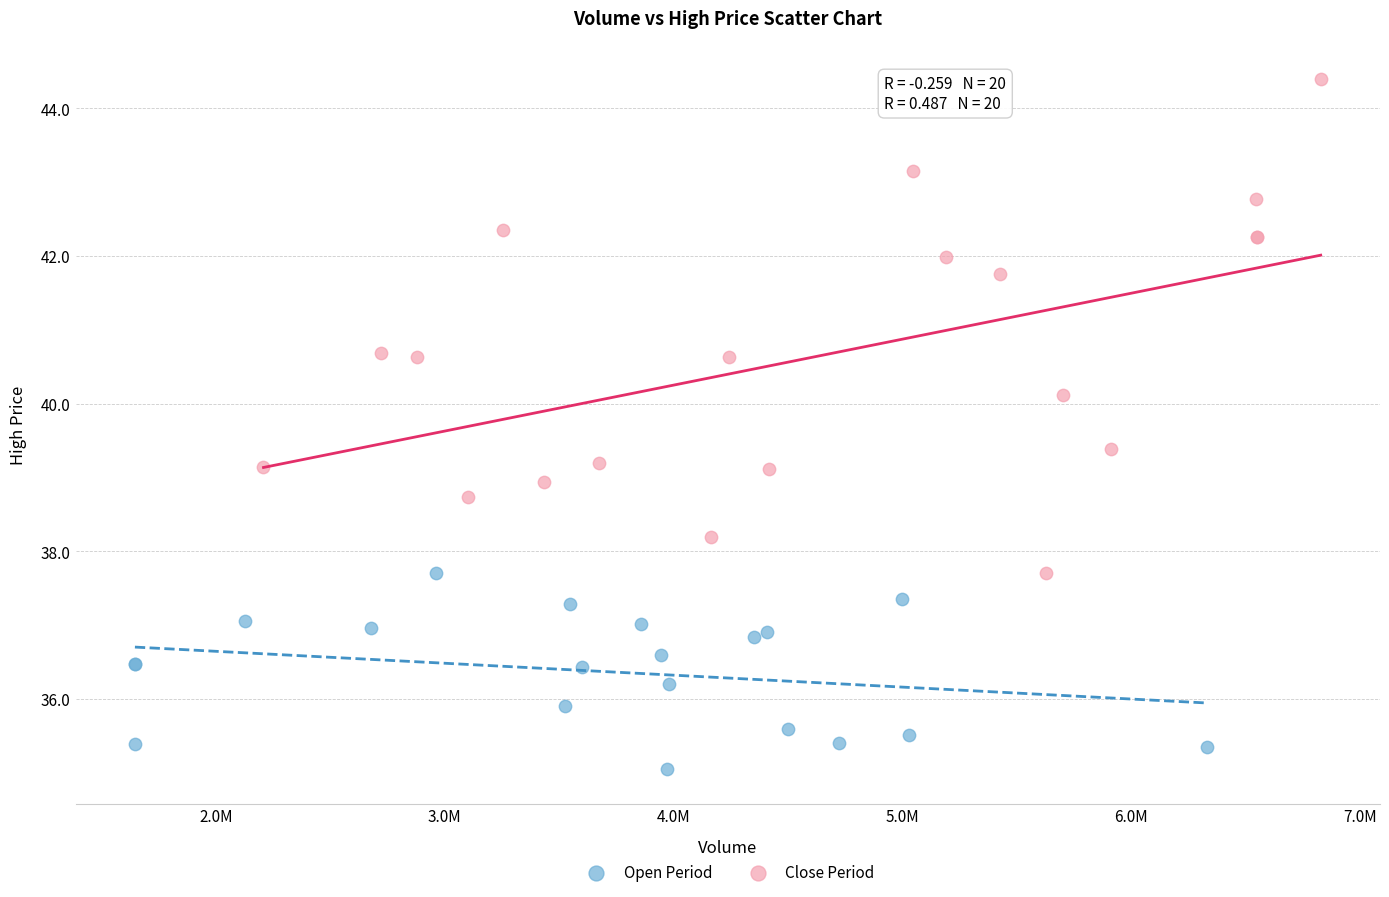

Which series contains the lowest Y value?

Open Period